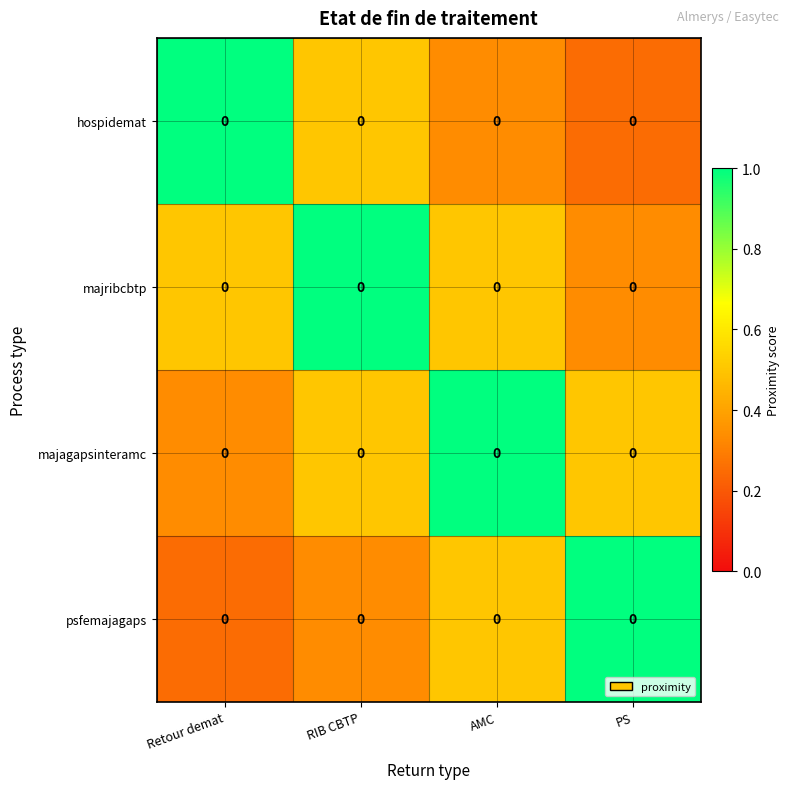

What is the difference between the maximum and minimum values in the majagapsinteramc series?

0.7